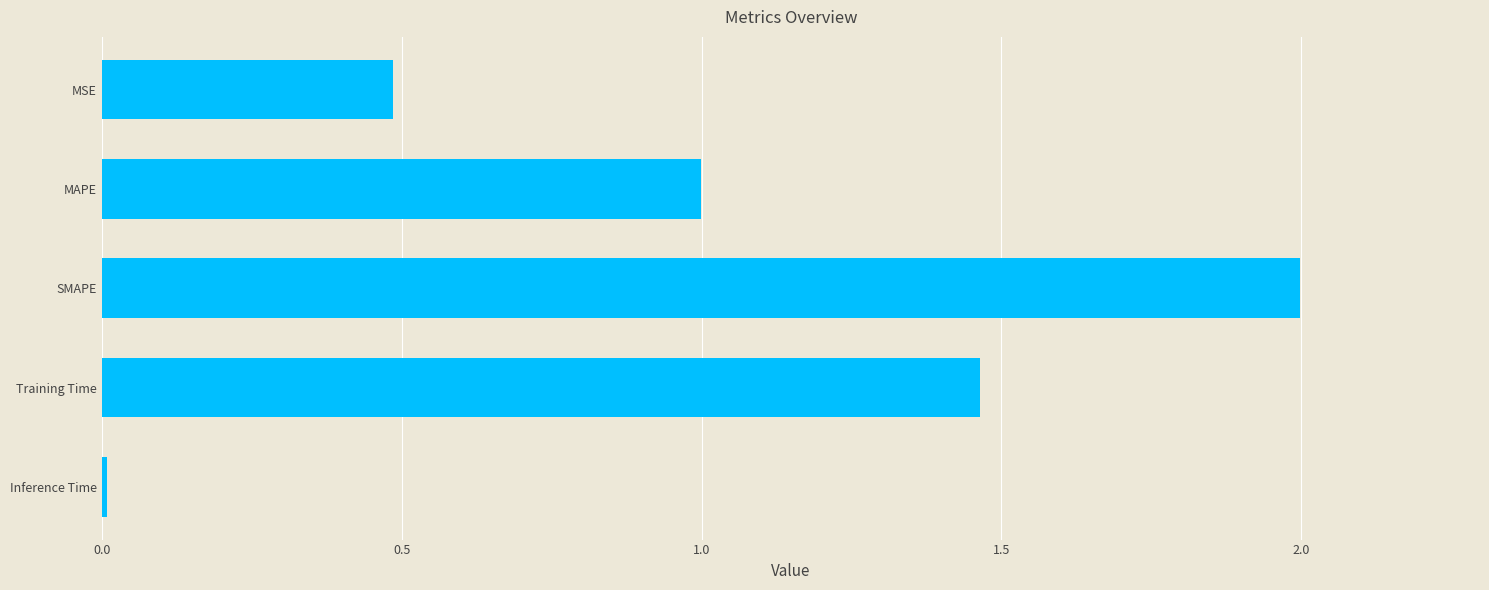

What is the change in value from MSE to Training Time?

+1.0